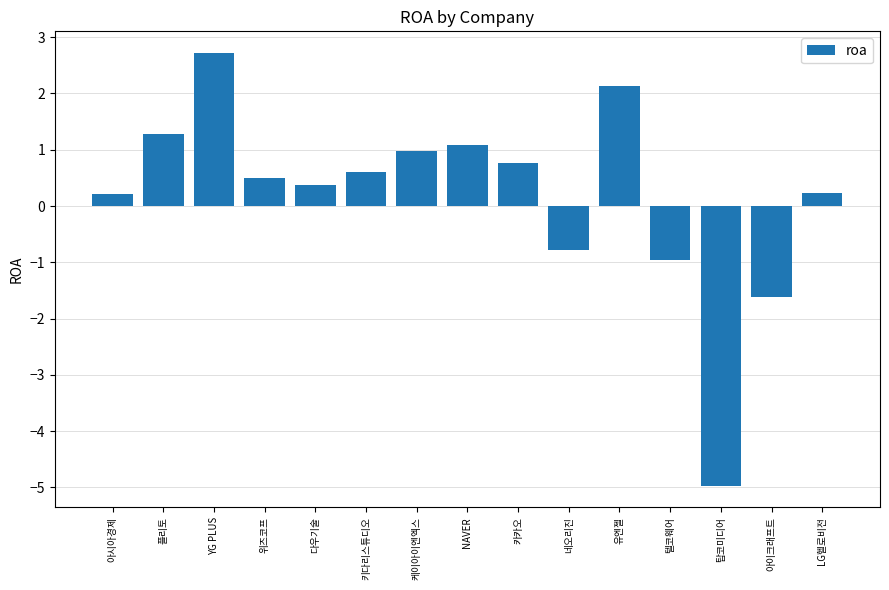

What is the label of the 15th bar from the right?

아시아경제